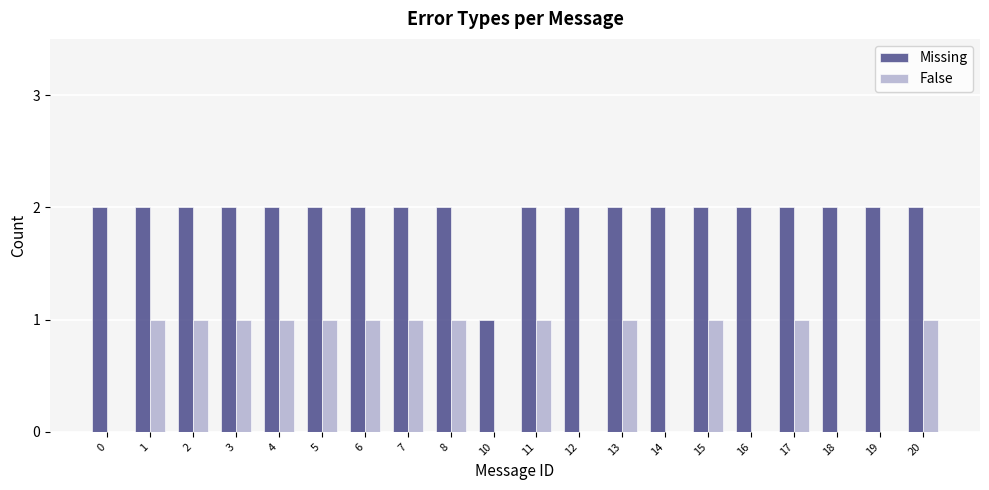

Which series has the largest total across all categories?

Missing